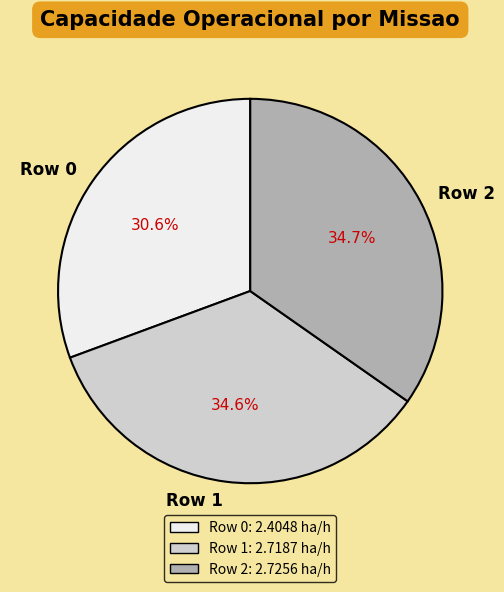

Count the number of slices in the pie.

3